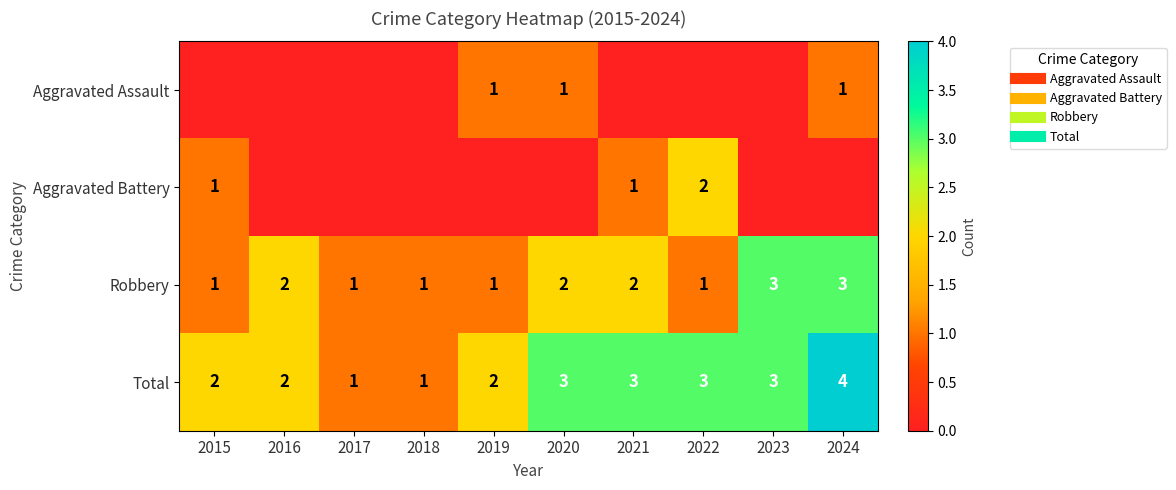

Which category has the highest value across all series?

2024